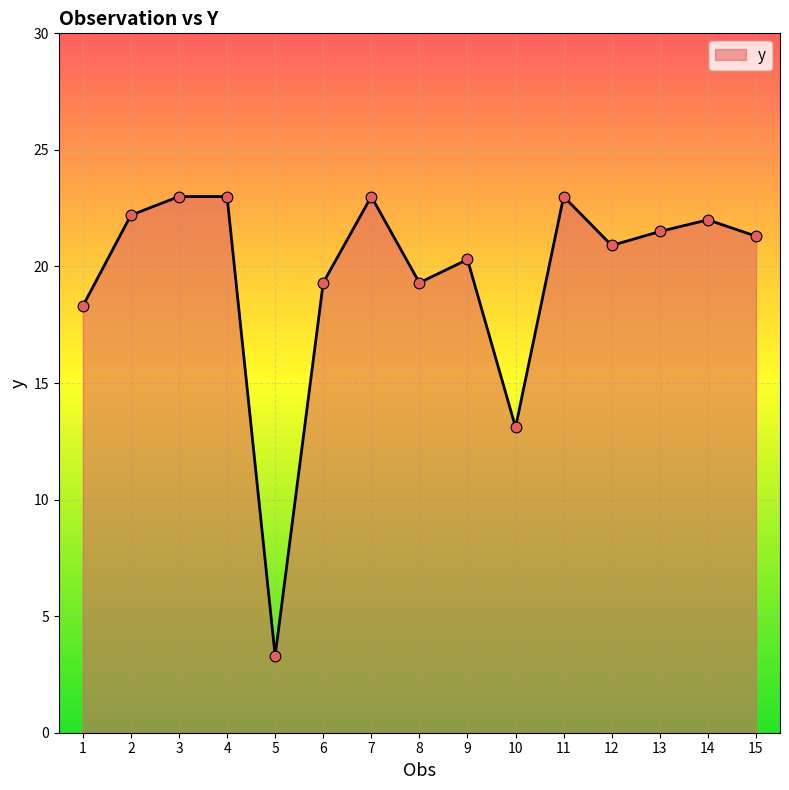

Approximately how many times larger is the value at 9 compared to 10?

1.5